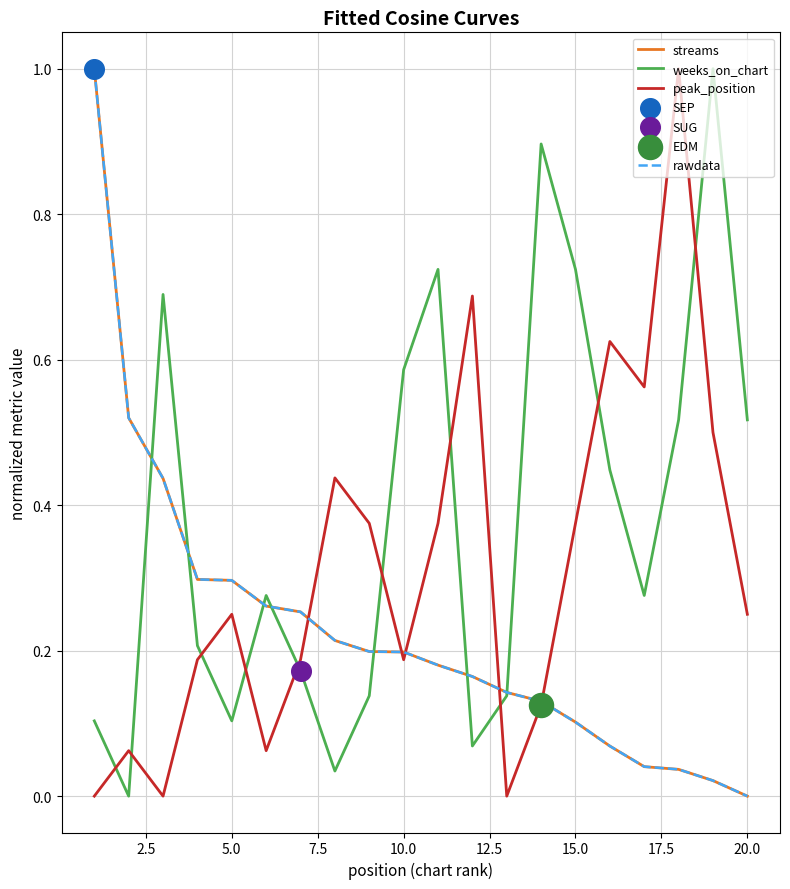

Is this an area chart (filled region under the line)?

No